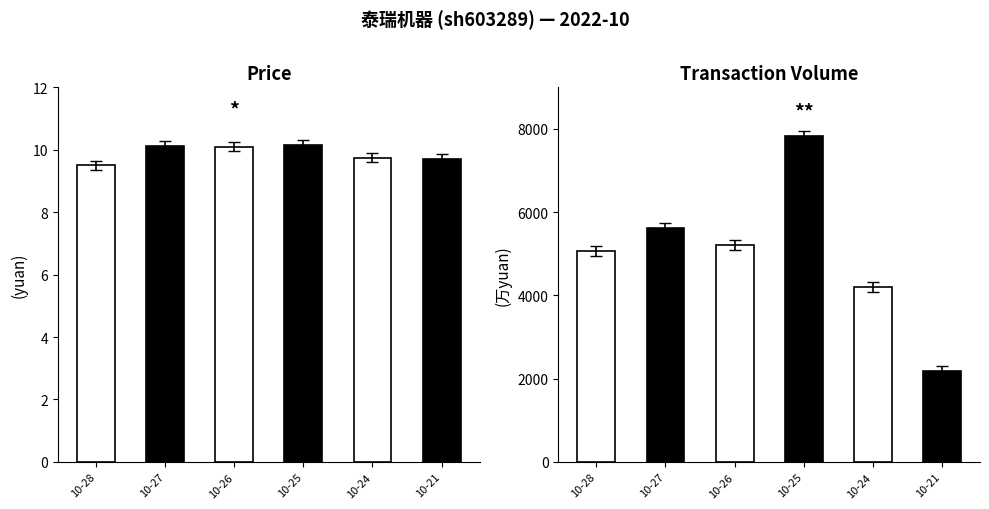

Reading left to right, extract all data points from this chart.

price: 9.5	10.1	10.1	10.2	9.7	9.7
t_volume: 5074.0	5622.0	5220.0	7837.0	4201.0	2181.0